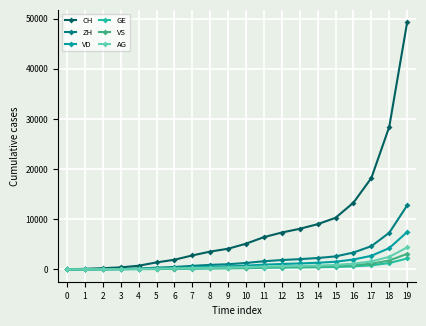

How many lines are shown in the chart?

6